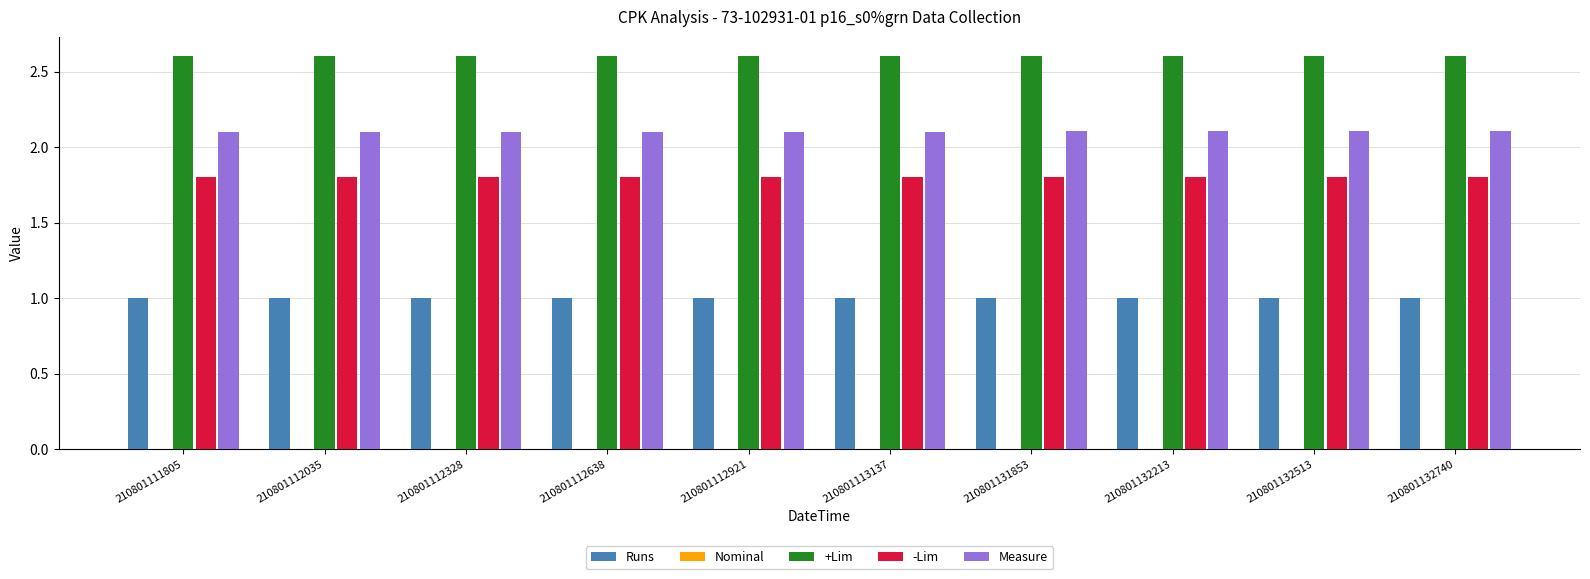

Is the value of Runs at 210801132513 greater than the value of -Lim at 210801132213?

No